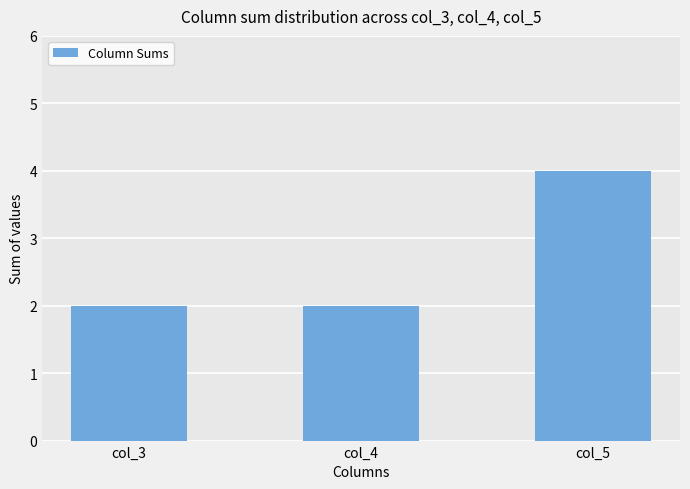

What is the difference between the values at col_5 and col_4?

2